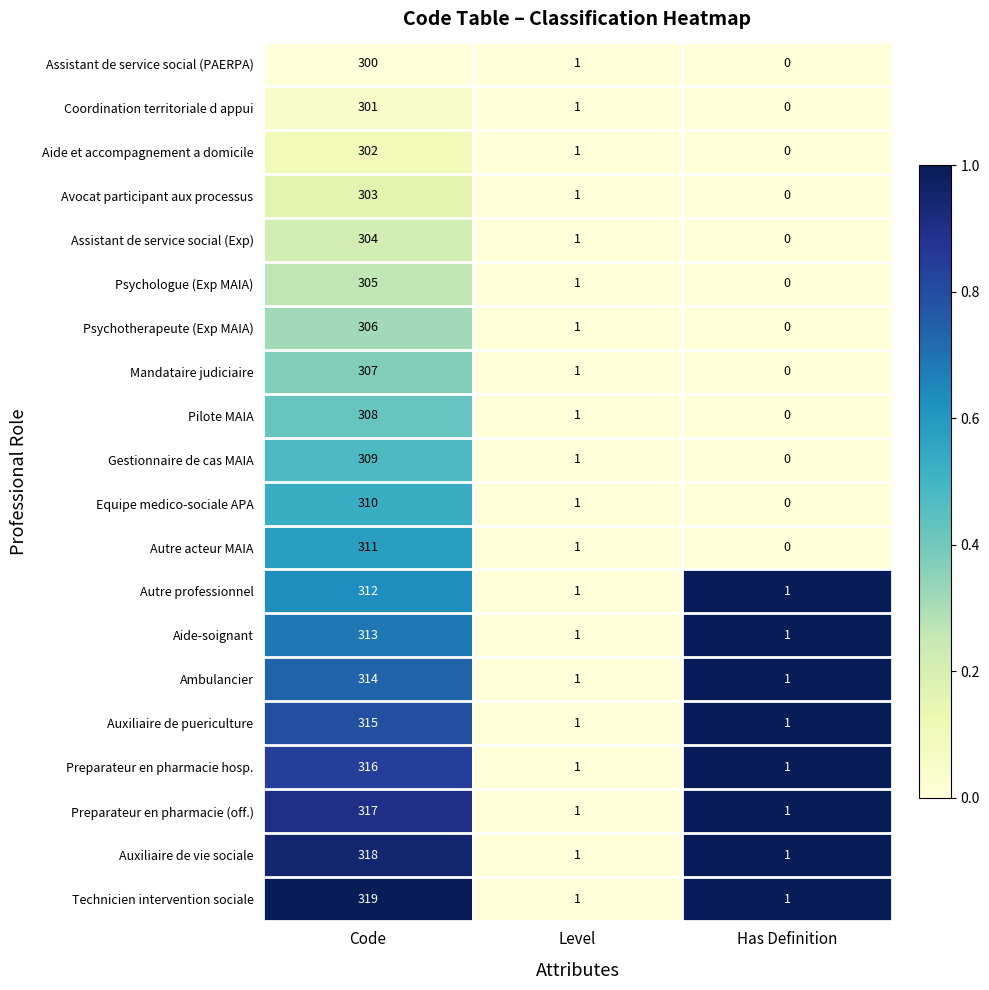

What is the sum of all Preparateur en pharmacie hosp. values?

318